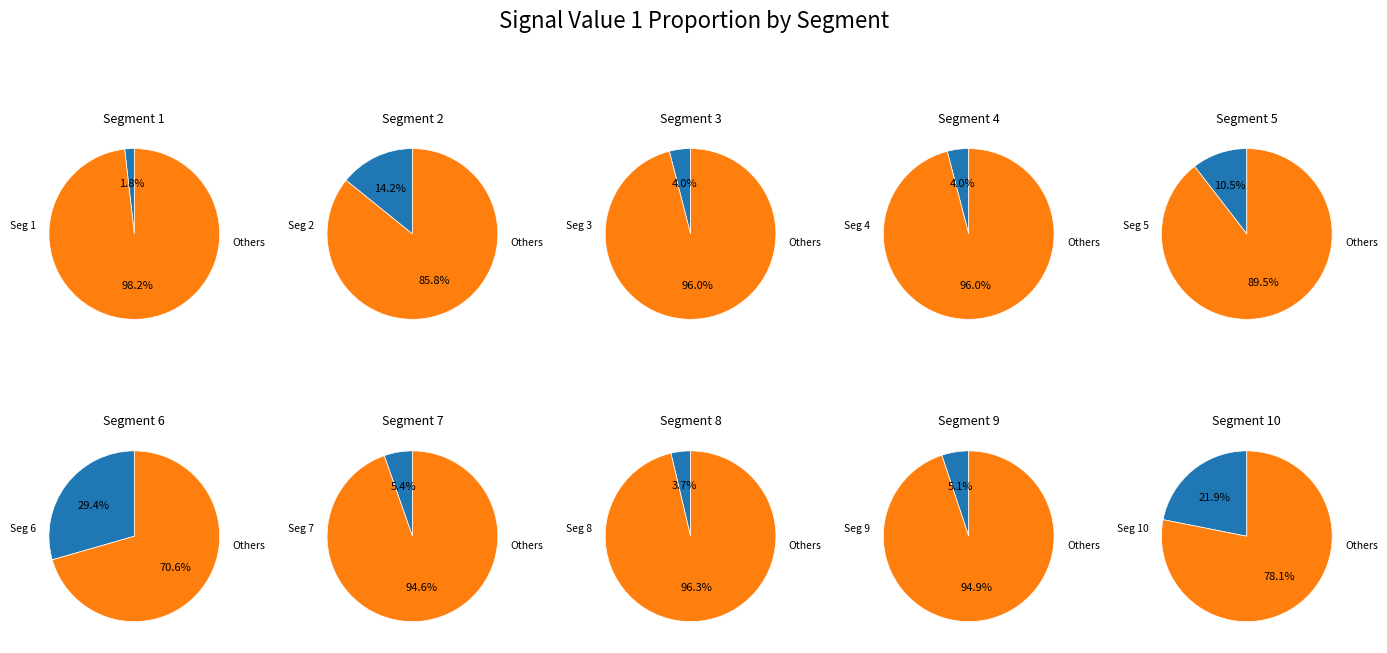

To the nearest percent, what percentage of the pie is signal segment 8?

4%